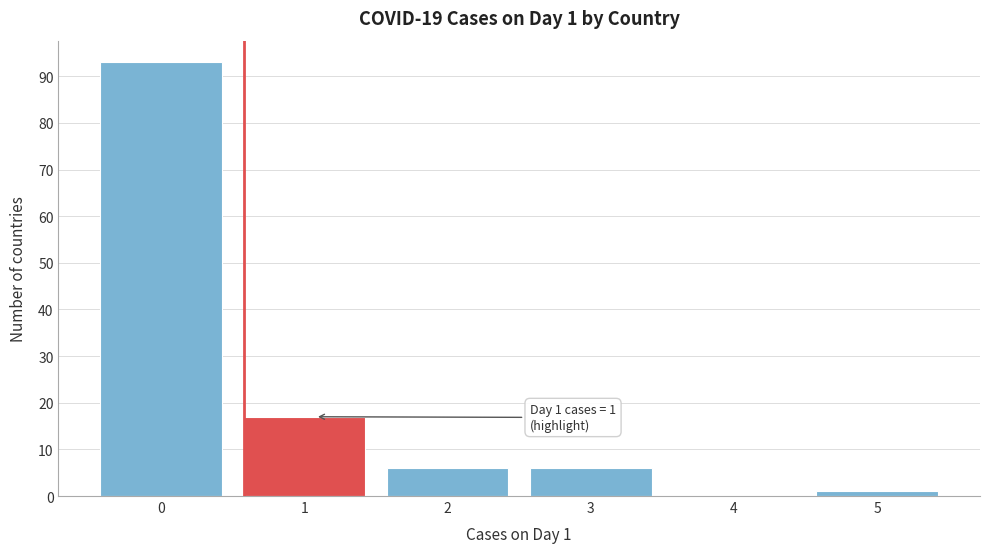

Reading right to left, extract all data points from this chart.

5=1	4=0	3=6	2=6	1=17	0=93